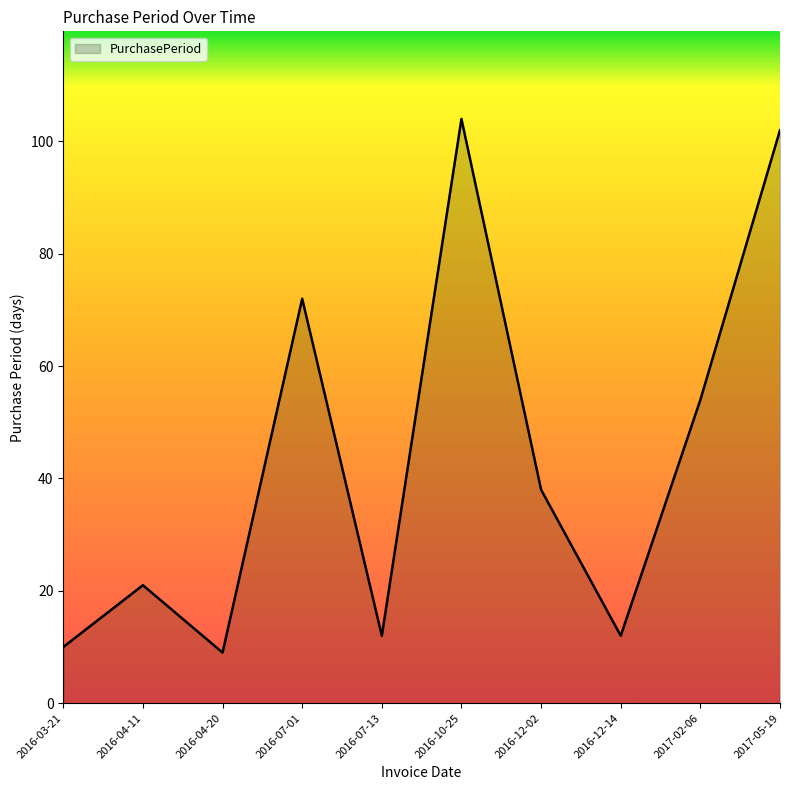

At which category does the chart reach its minimum across all series?

2016-04-20